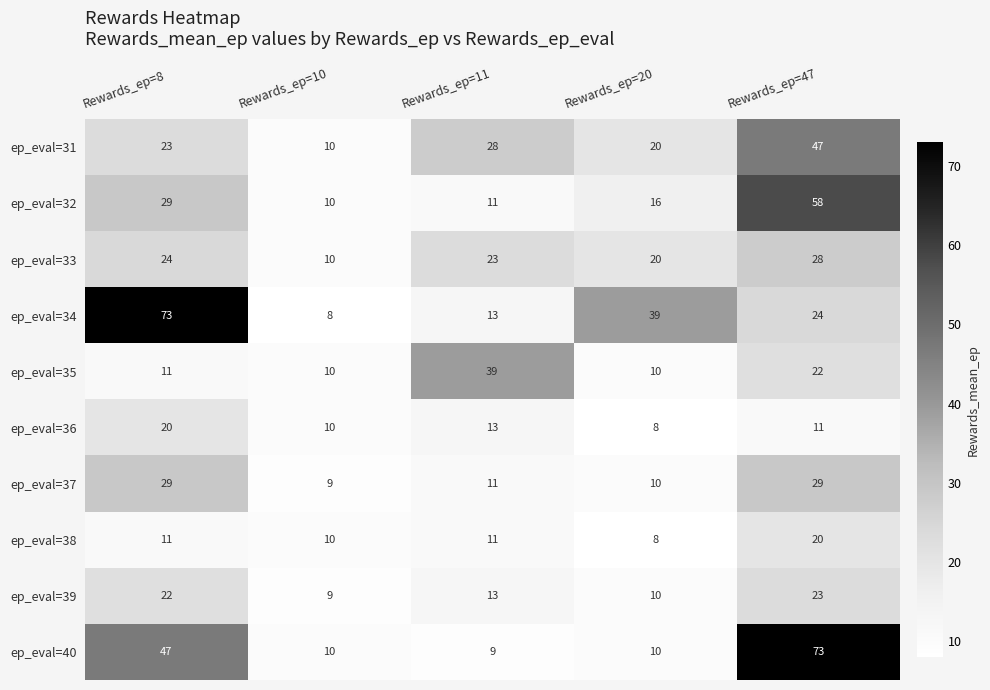

At which category is the sum across all series the highest?

Rewards_ep=47